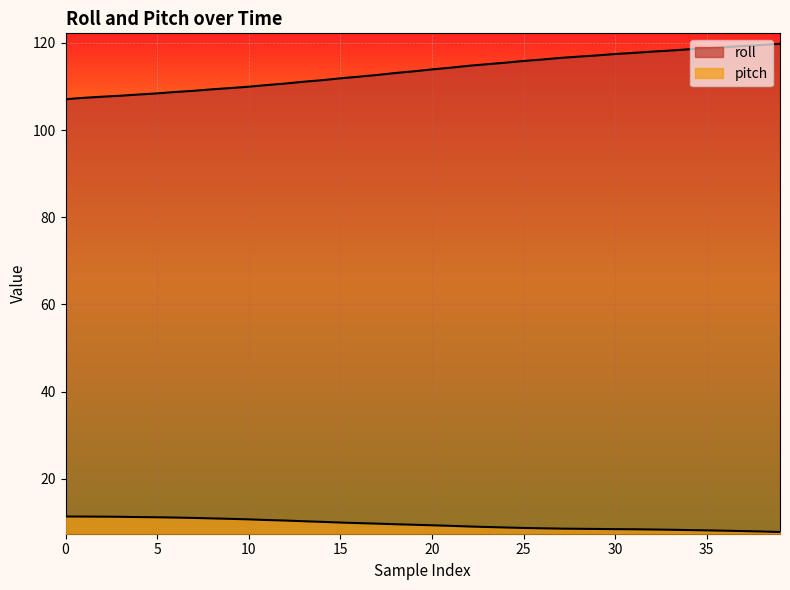

True or false: roll and pitch intersect in this chart.

False